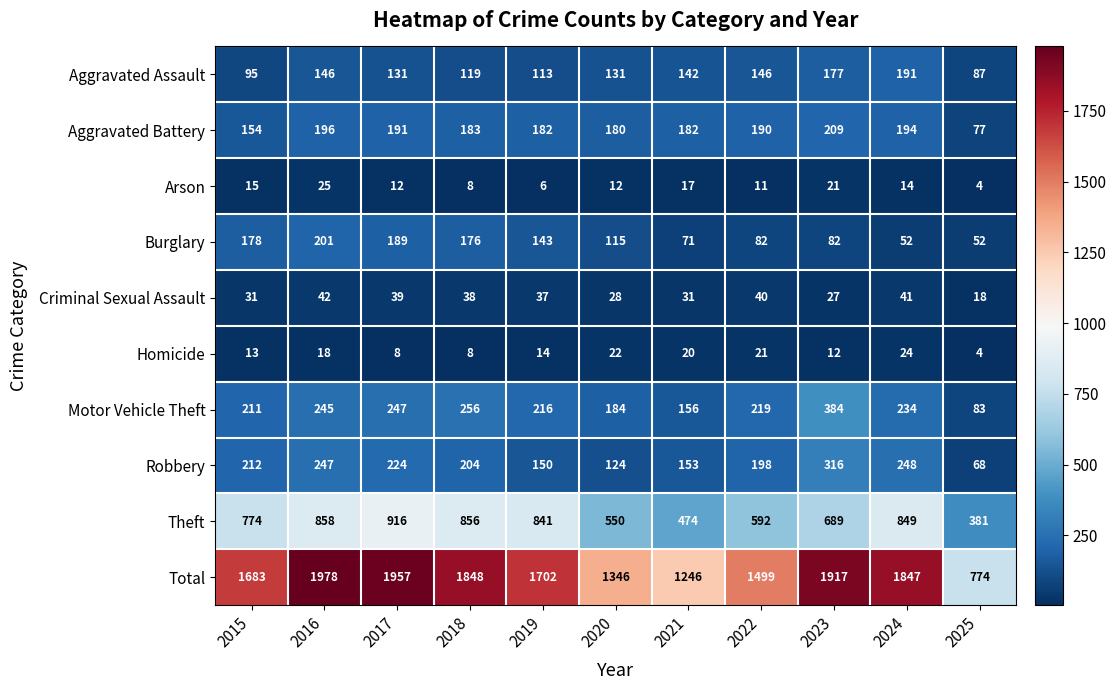

Which series has the largest range (max minus min)?

Total